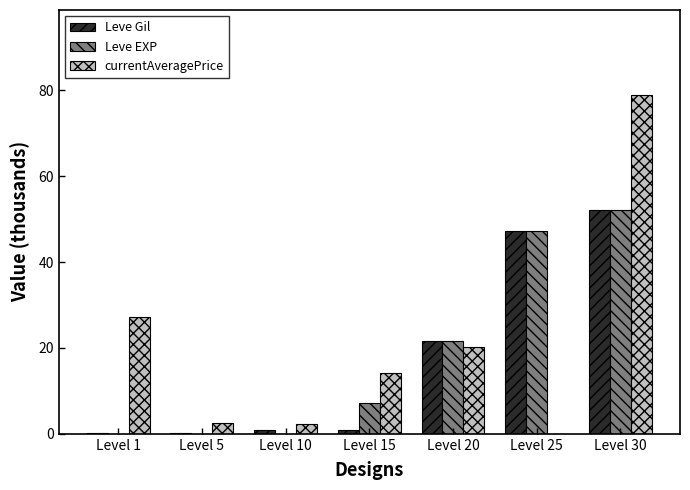

The Leve Gil series shows 71.7 at Level 30. True or false?

False